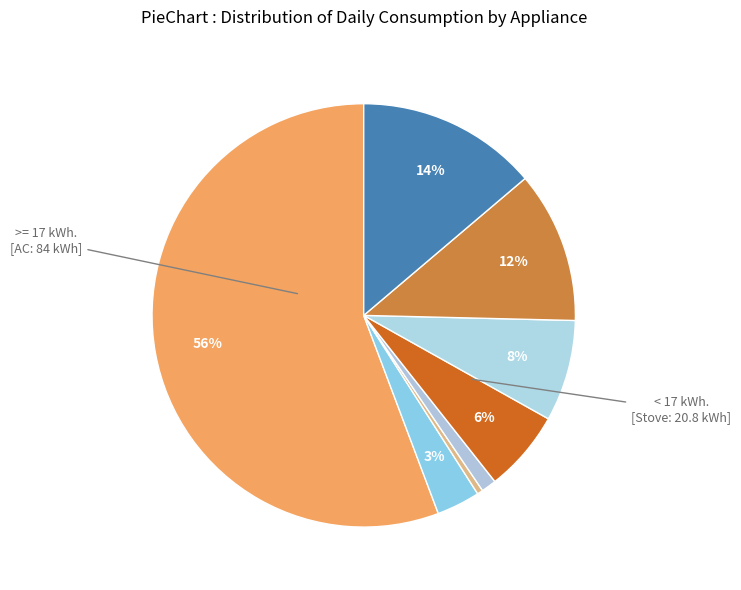

How many slices are in this pie chart?

8